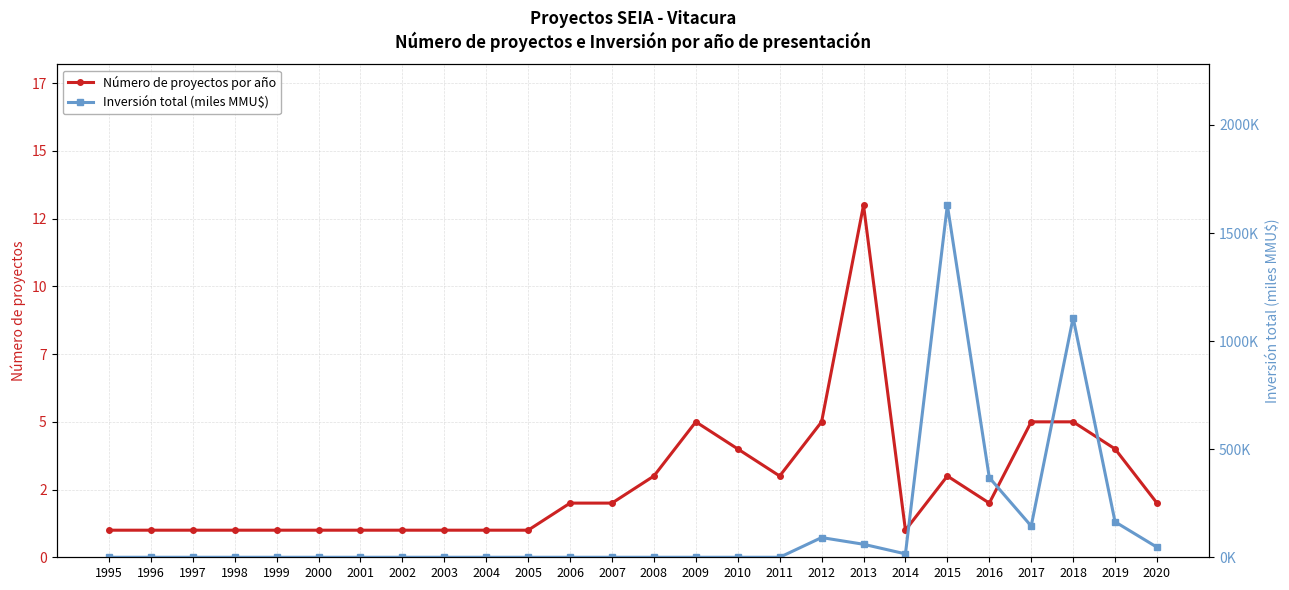

Between 2009 and 2017, which is larger?

2009